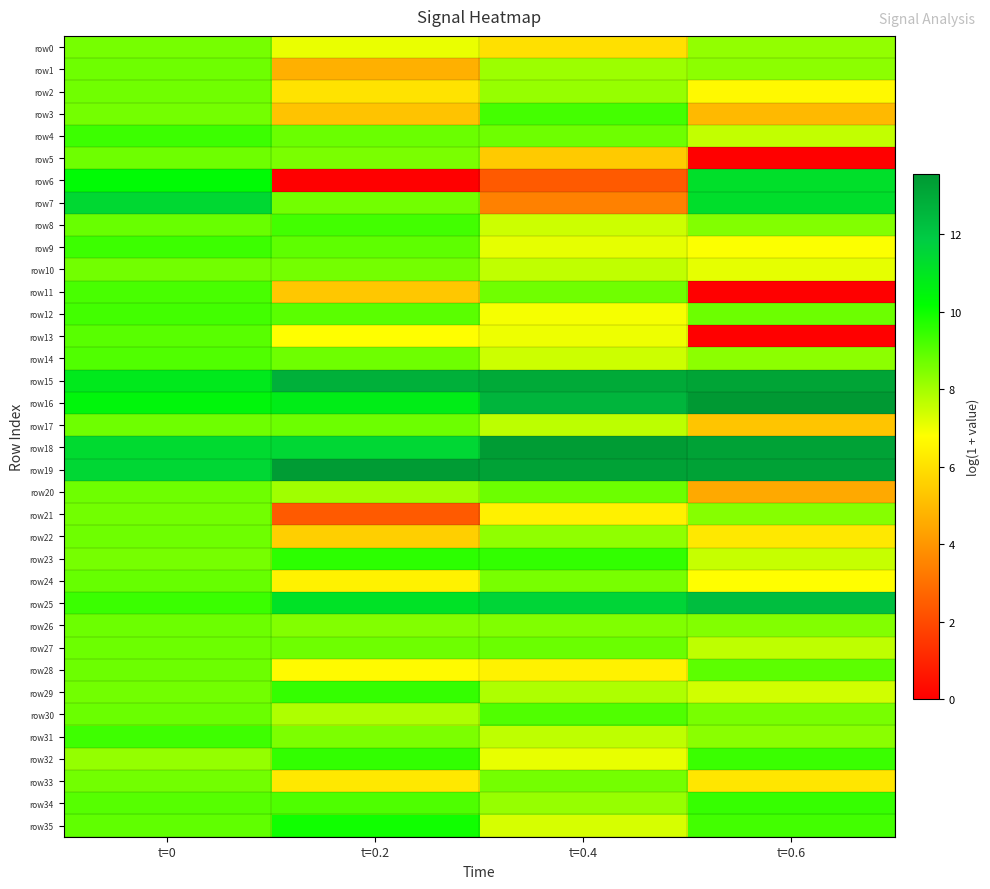

Rank the series by their maximum value, from highest to lowest.

row16, row18, row19, row15, row25, row7, row6, row35, row23, row32, row29, row34, row9, row4, row31, row12, row8, row3, row11, row30, row14, row13, row28, row24, row27, row20, row17, row26, row22, row1, row5, row2, row10, row21, row33, row0